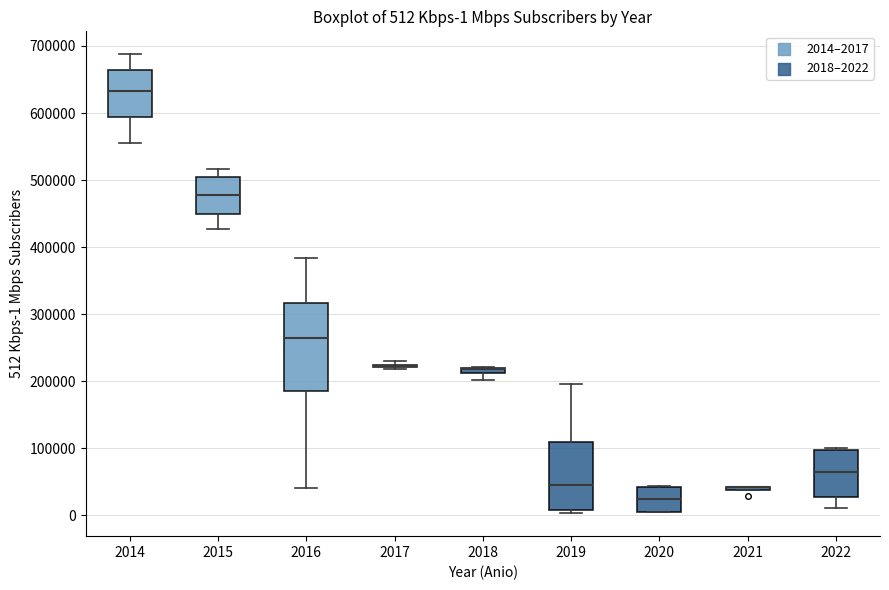

Comparing the boxes themselves (not the whiskers), which one is the tallest?

2016